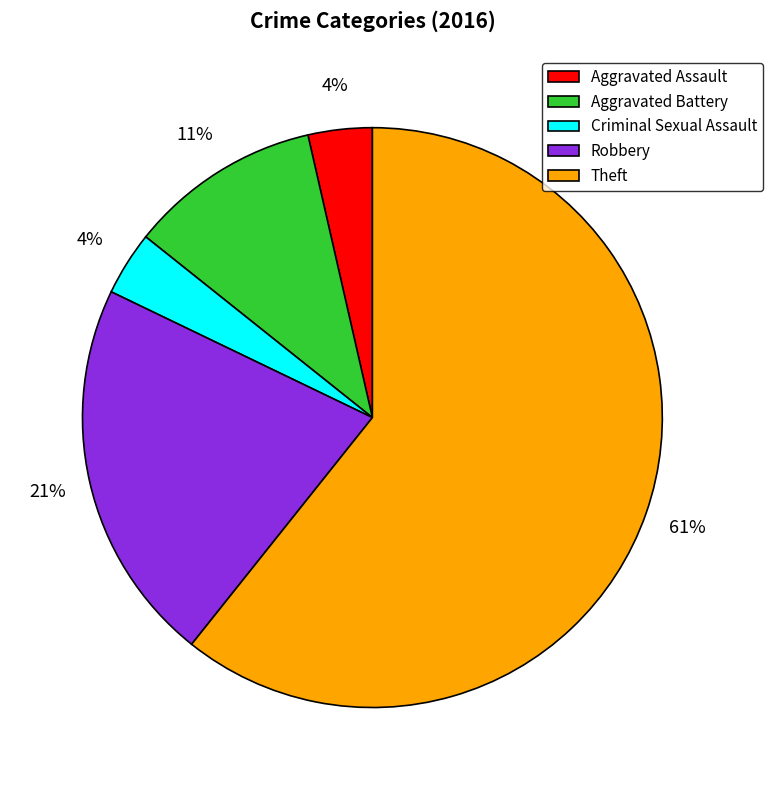

To the nearest percent, what portion does Robbery represent?

21%